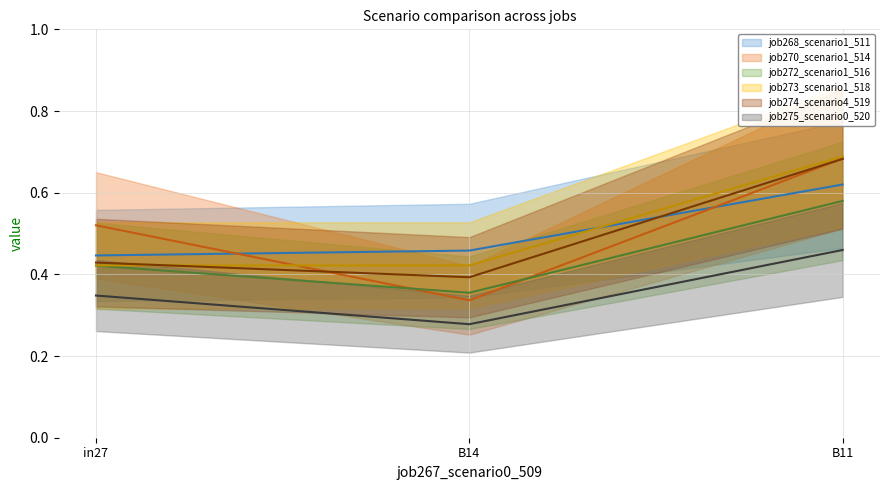

What is the average value of the job268_scenario1_511 series?

0.5